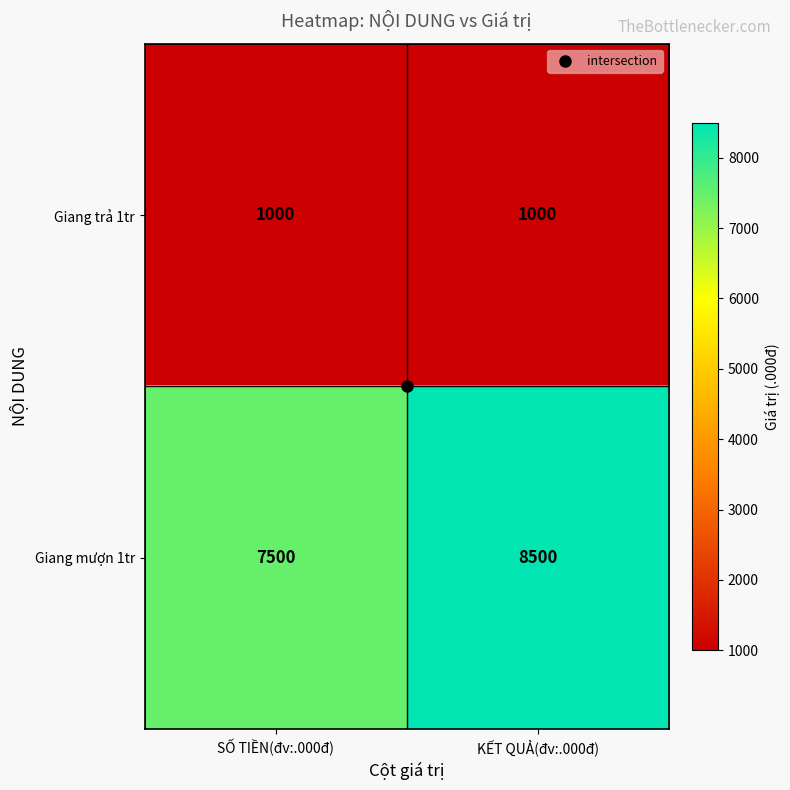

What is the smallest value displayed?

1000